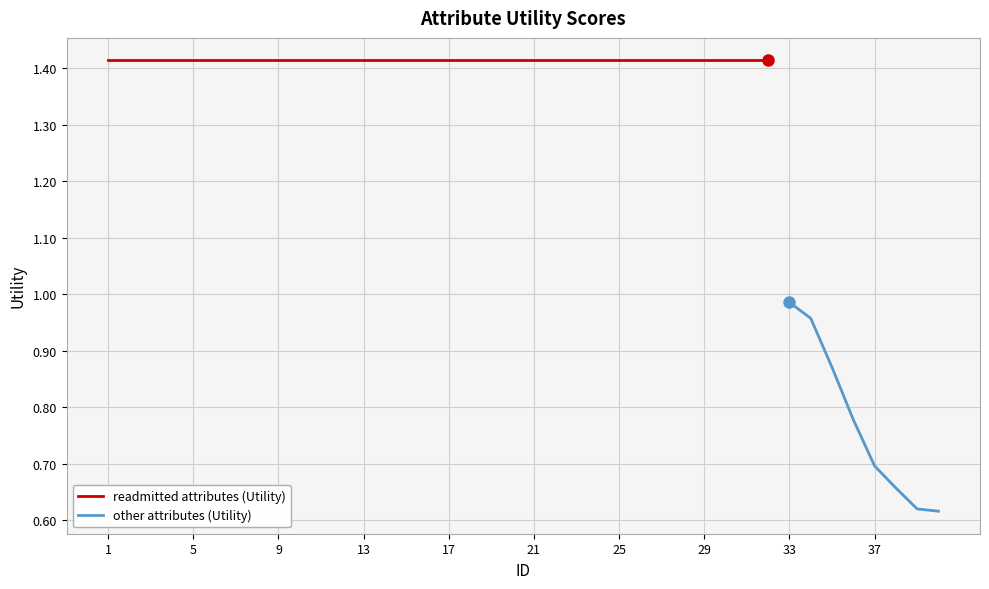

The value at 35 is 0.9. True or false?

True